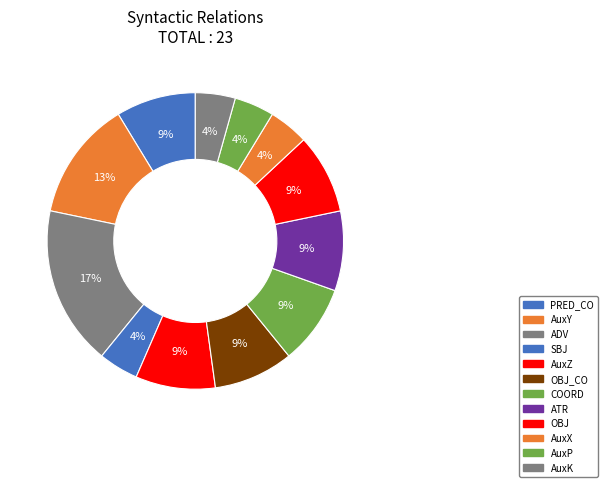

To the nearest percent, what portion does ATR represent?

9%